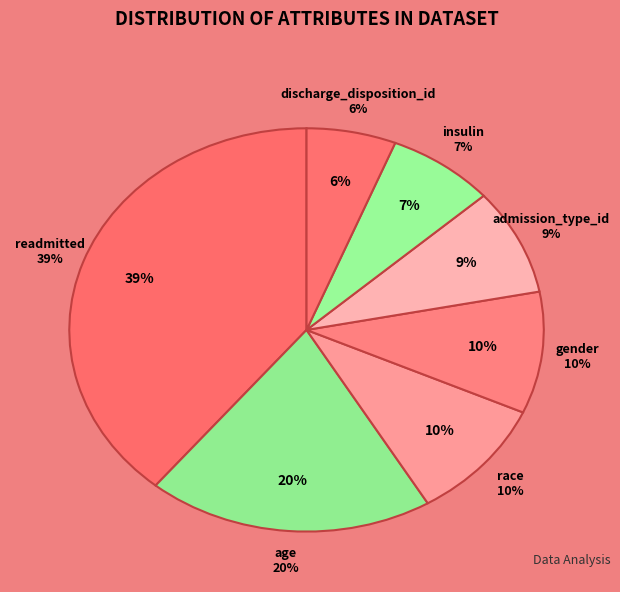

Is it true that insulin is 20% of the pie?

False